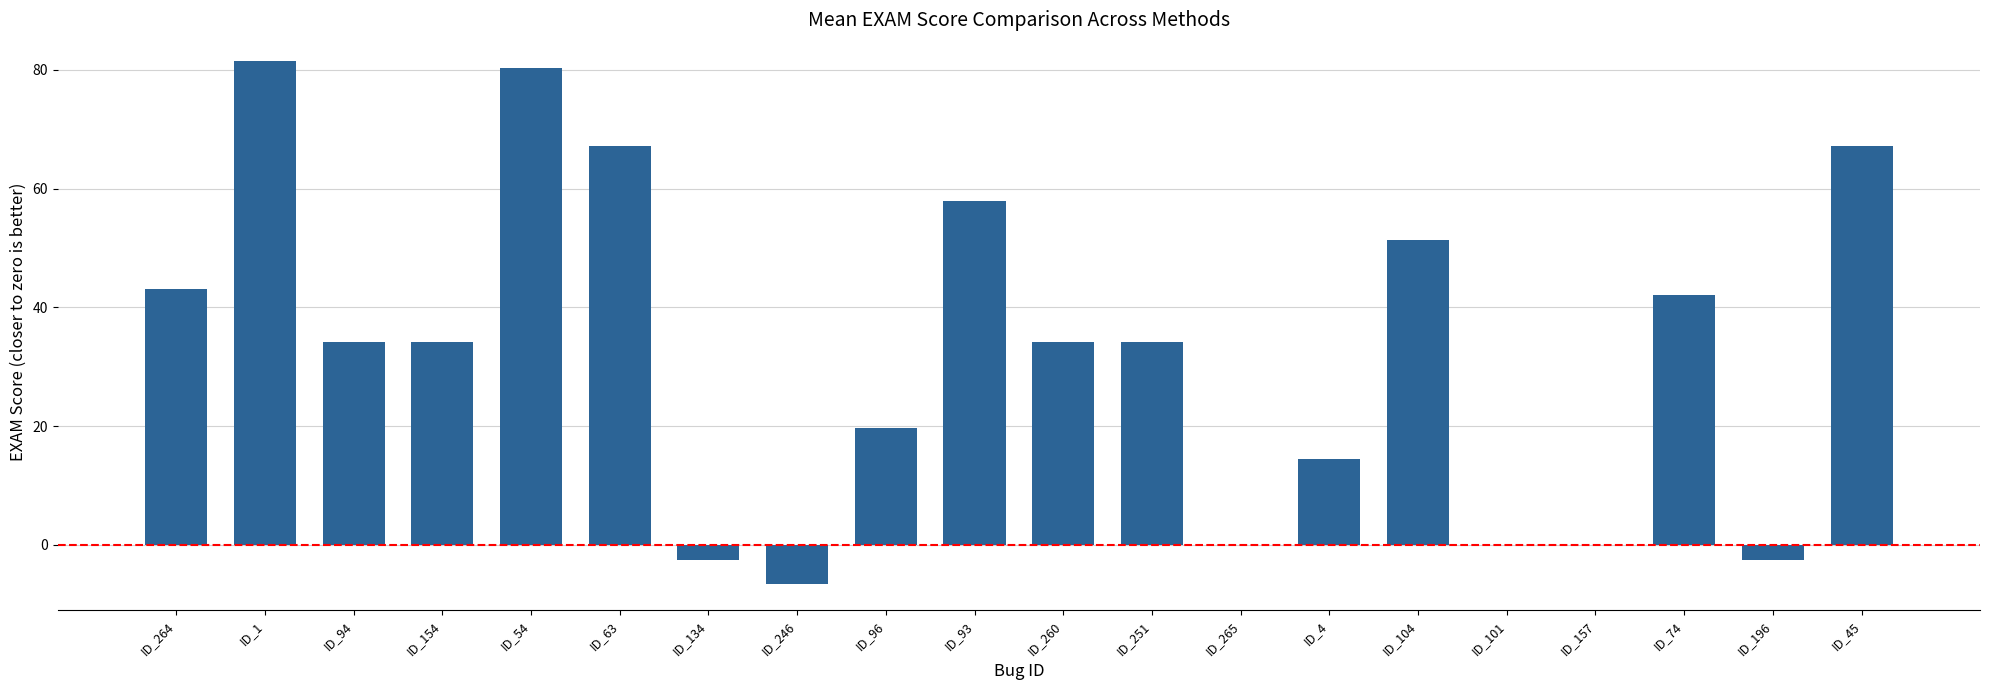

What is the sum of all values?

649.6